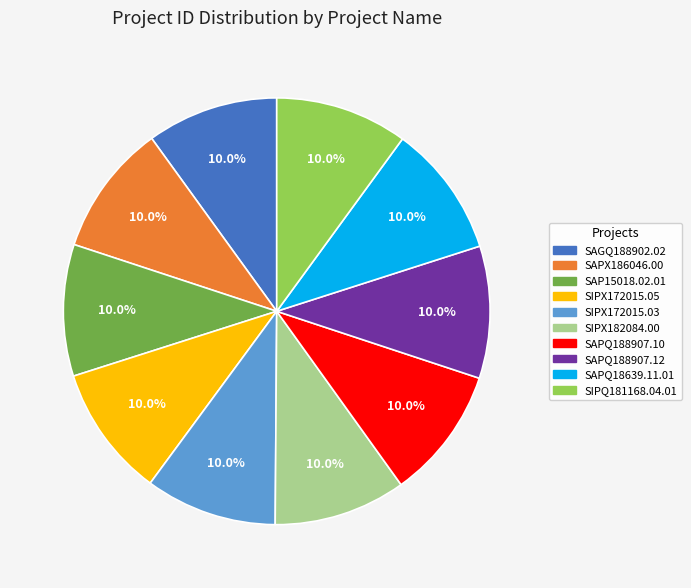

What portion of the pie excludes SAPQ188907.12?

90.0%